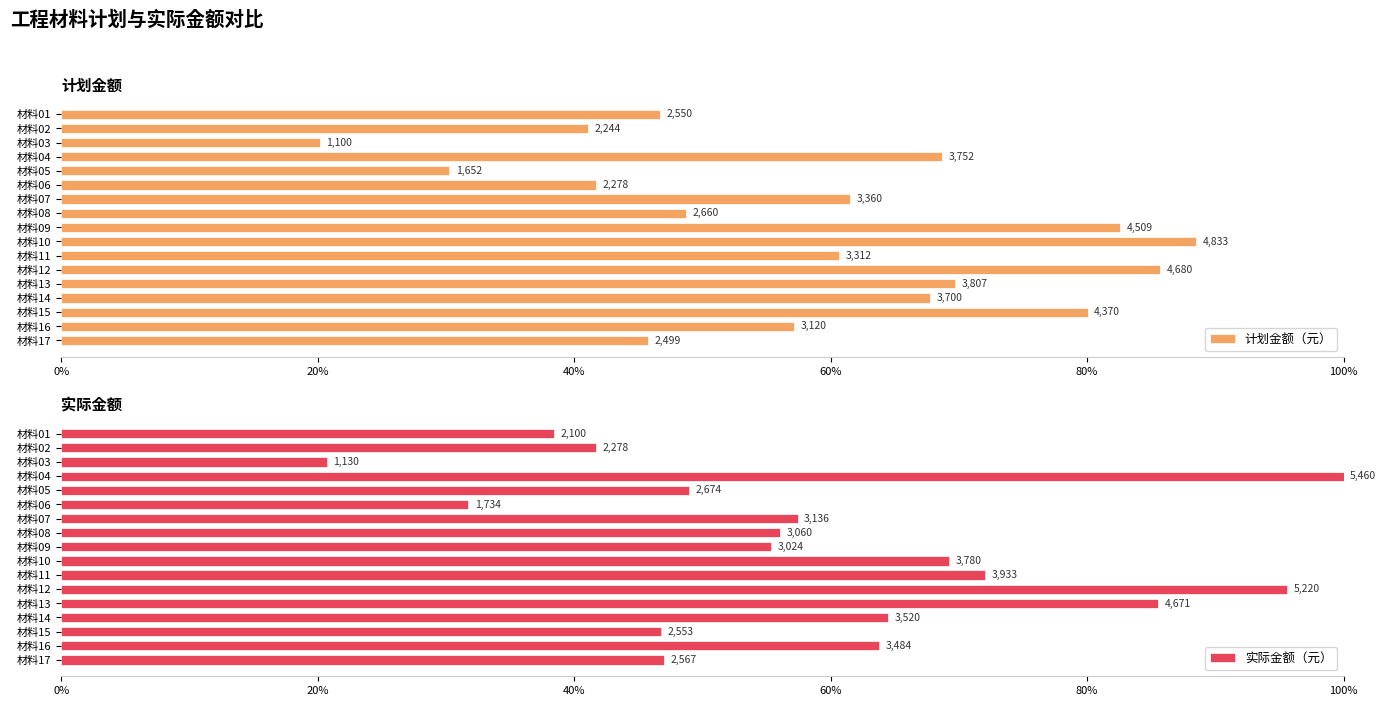

At how many categories does at least one series exceed 78?

6